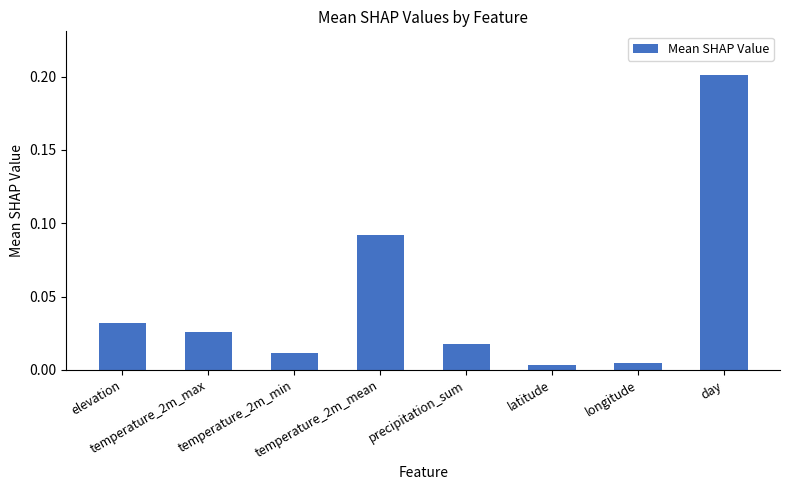

What is the value of the 8th bar from the left?

0.2